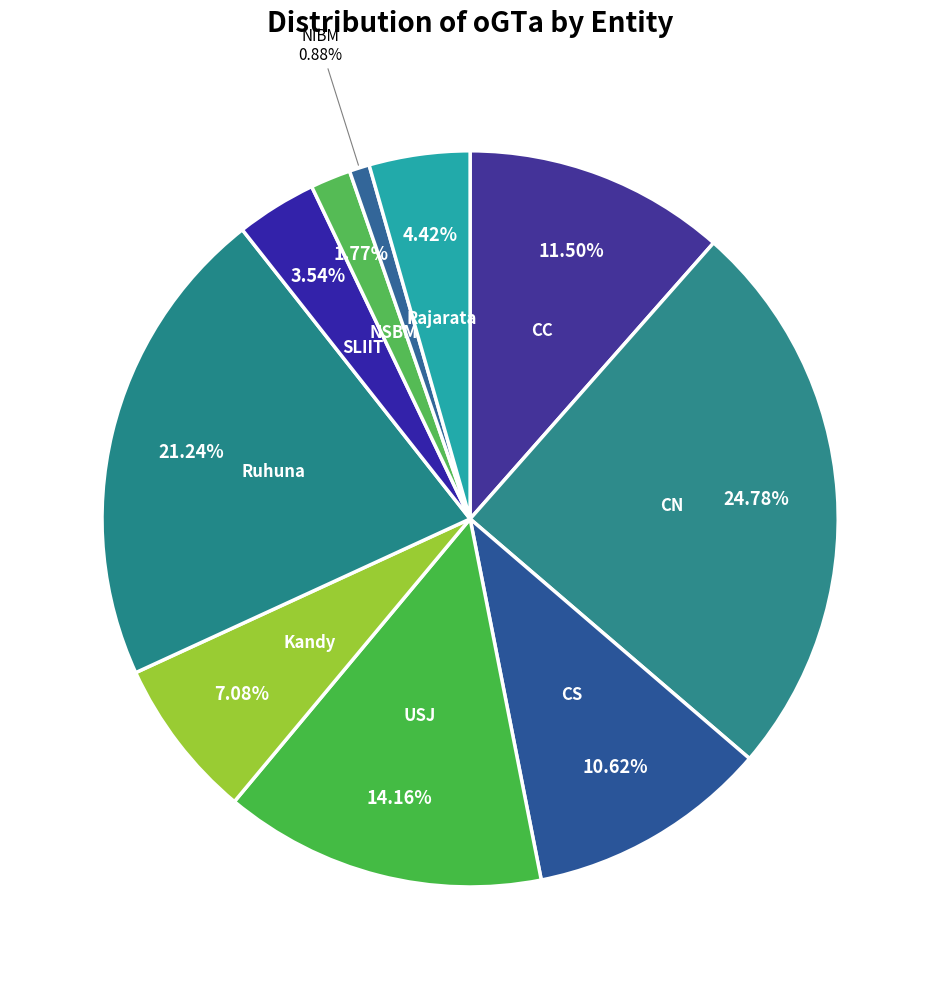

What is the smallest slice in the pie chart?

NIBM